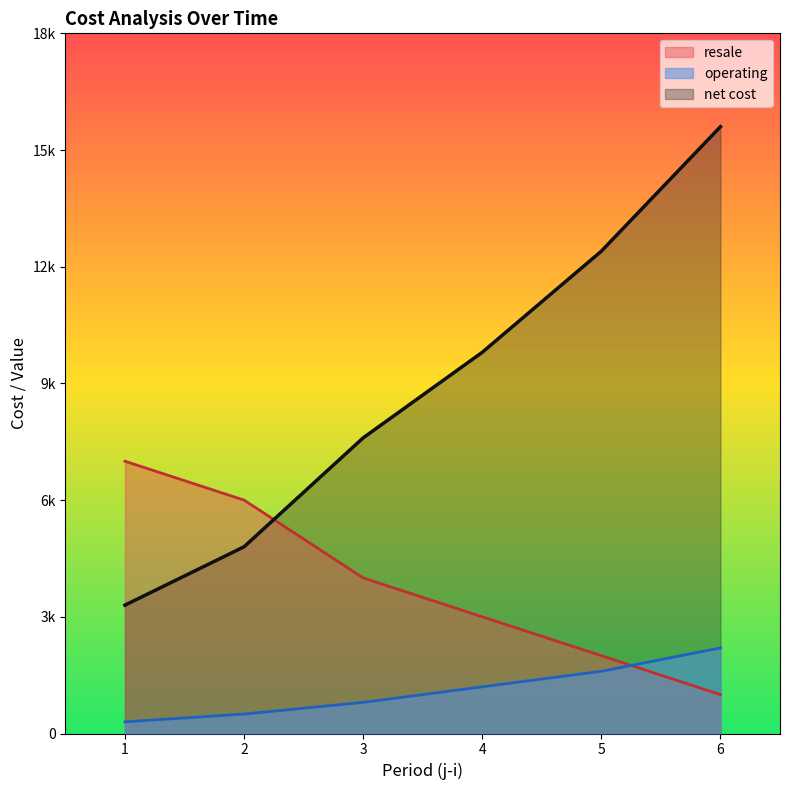

What is the value of the operating point at the 3rd from the left?

800